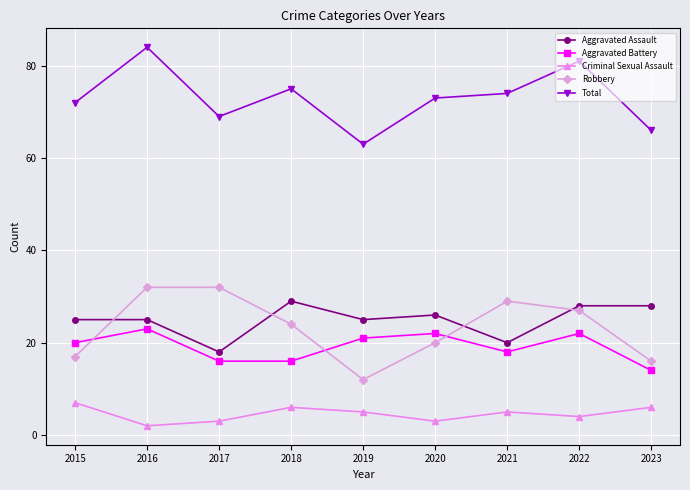

What is the total value across all series at 2020?

144